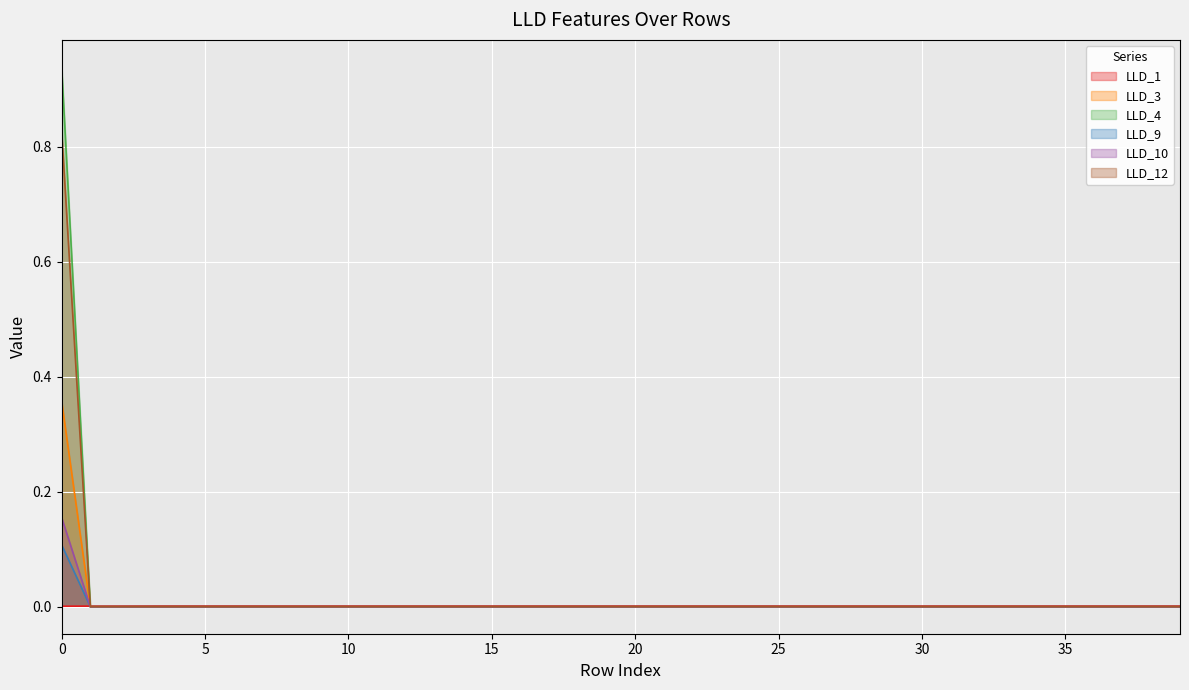

The value of LLD_12 at 30 is -0.1. True or false?

False